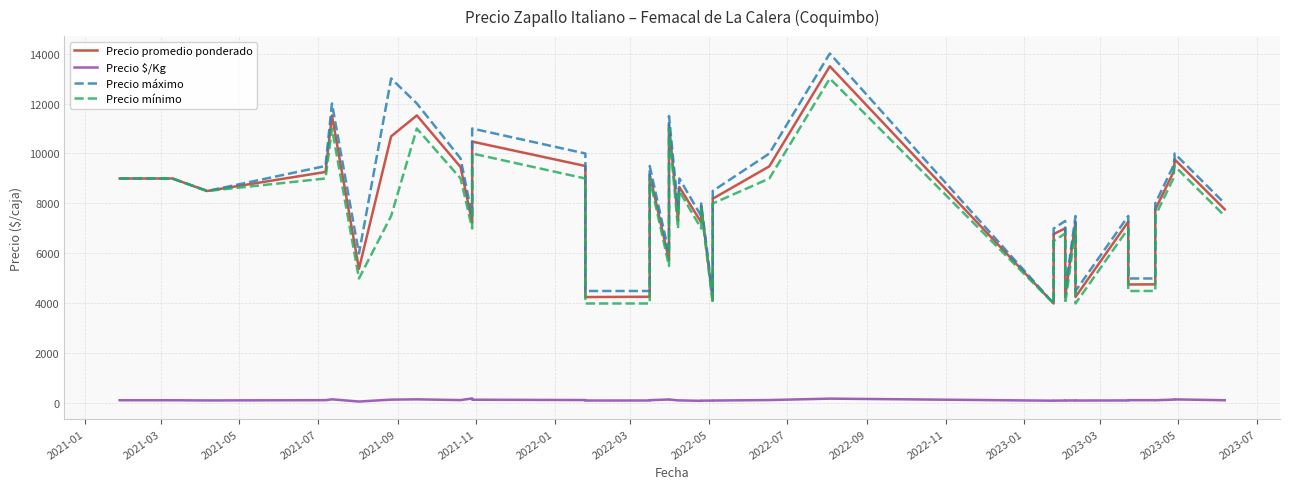

Reading left to right, extract all data points from this chart.

Precio promedio ponderado: 9000	9000	9000	8500	9261	11520	5385	10686	11523	9458	7240	10476	9500	4257	4269	9161	5740	11176	7321	8663	7250	7906	4138	8190	9487	13489	4000	6775	7008	4270	7279	4261	7271	4760	4766	7759	9240	9643	9766	7767
Precio $/Kg: 129	129	129	121	132	165	77	153	165	135	201	150	136	118	119	131	159	160	122	124	104	113	115	117	136	193	111	113	117	119	121	118	121	132	132	129	154	161	163	129
Precio máximo: 9000	9000	9000	8500	9500	12000	6000	13000	12000	9800	7500	11000	10000	4500	4500	9500	6000	11500	7800	9000	7500	8000	4300	8500	10000	14000	4000	7000	7300	4500	7500	4500	7500	5000	5000	8000	9500	9800	10000	8000
Precio mínimo: 9000	9000	9000	8500	9000	11000	5000	7500	11000	9000	7000	10000	9000	4000	4000	9000	5500	11000	7000	8500	7000	7800	4000	8000	9000	13000	4000	6500	6800	4000	7000	4000	7000	4500	4500	7500	9000	9500	9500	7500